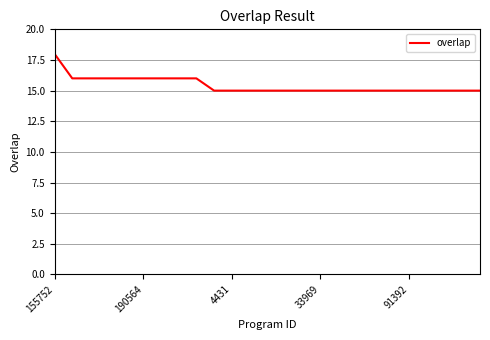

What is the smallest value displayed?

15